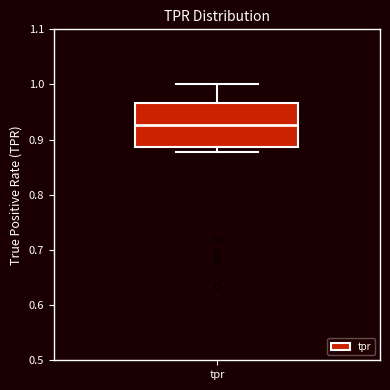

Transcribe this box plot: give where the median line is, the range the box spans, and where the two whiskers end, as read against the y-axis. The values are not printed on the chart, so give them approximately, as read against the axis.

median 0.93, box 0.89 to 0.97, whiskers 0.88 to 1.00